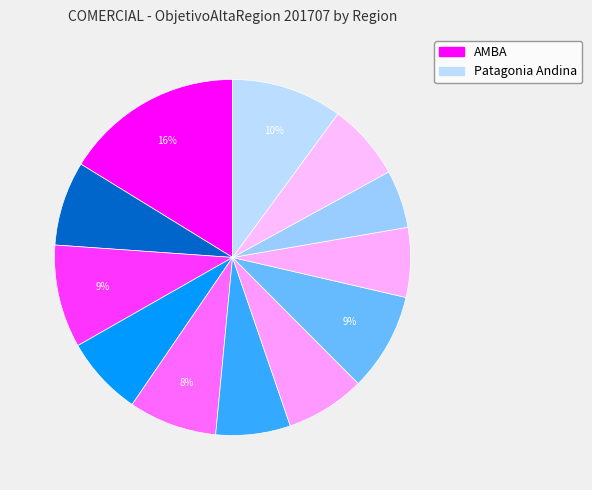

Is there any slice that represents more than half of the pie?

No